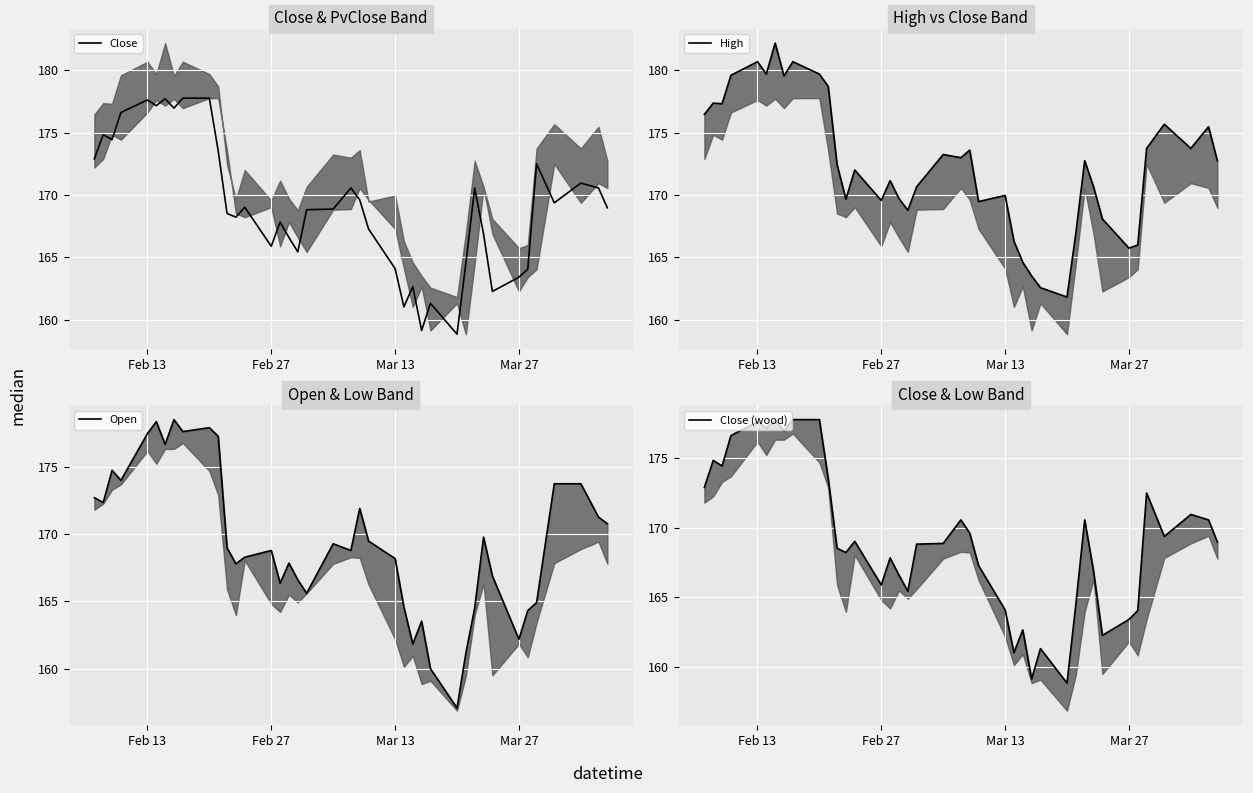

List the series in order of their peak value, highest first.

High, Open, Close, Close (wood)